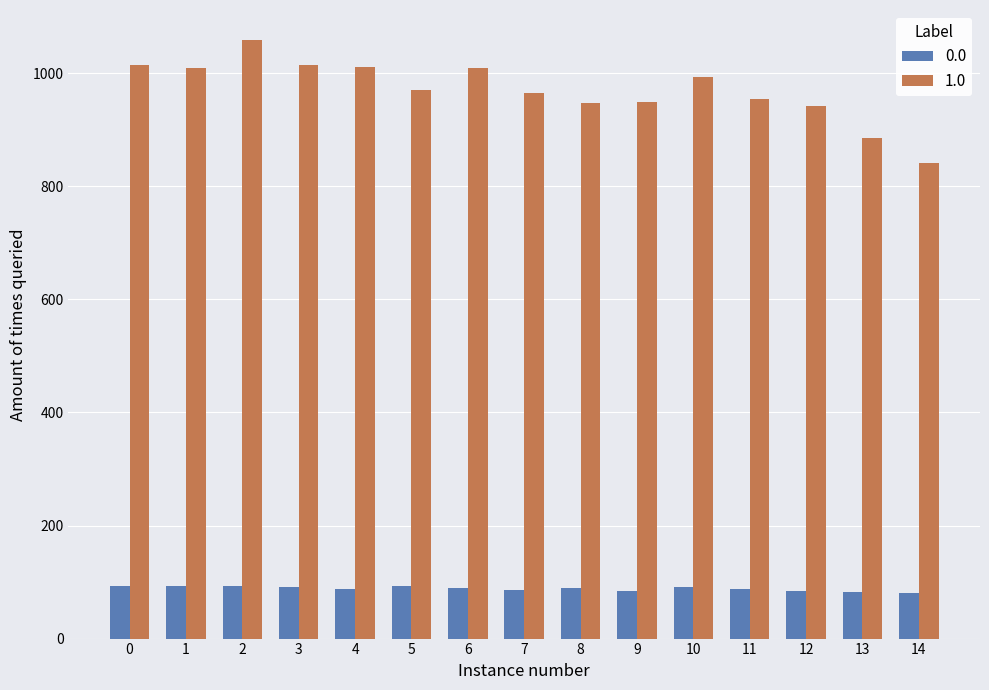

List the series in order of their overall mean, highest first.

1.0, 0.0